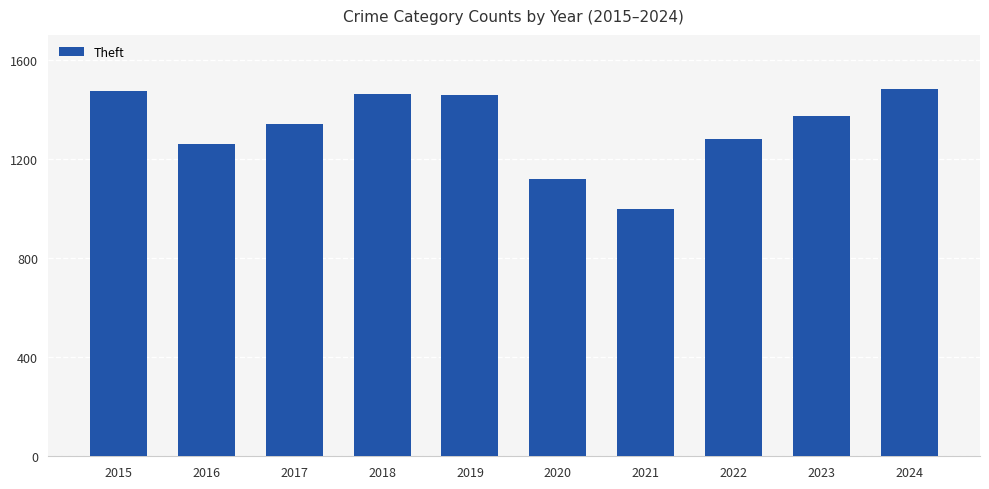

What is the difference between the maximum and minimum values?

484